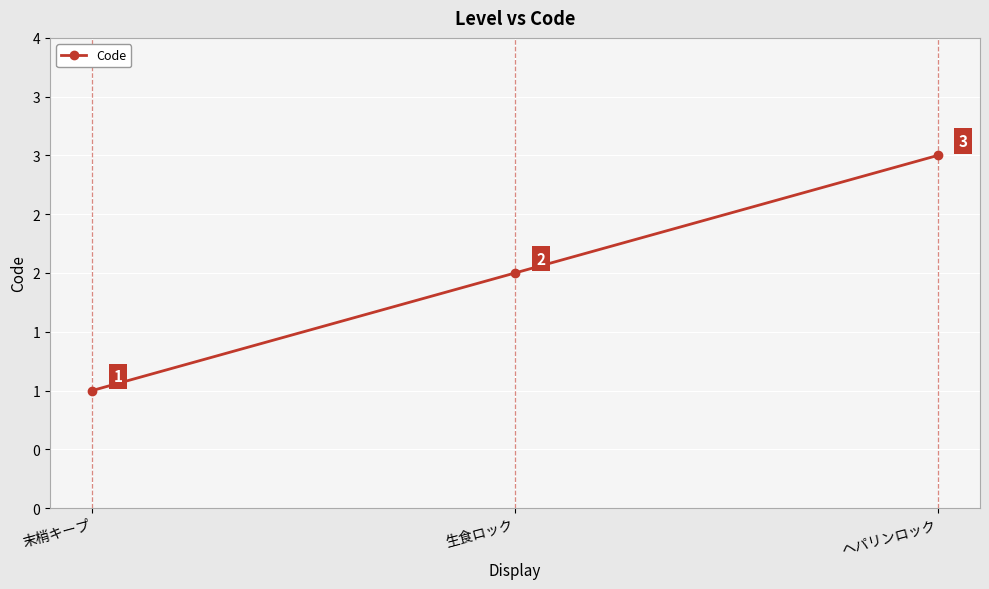

What position from the right is 末梢キープ?

3